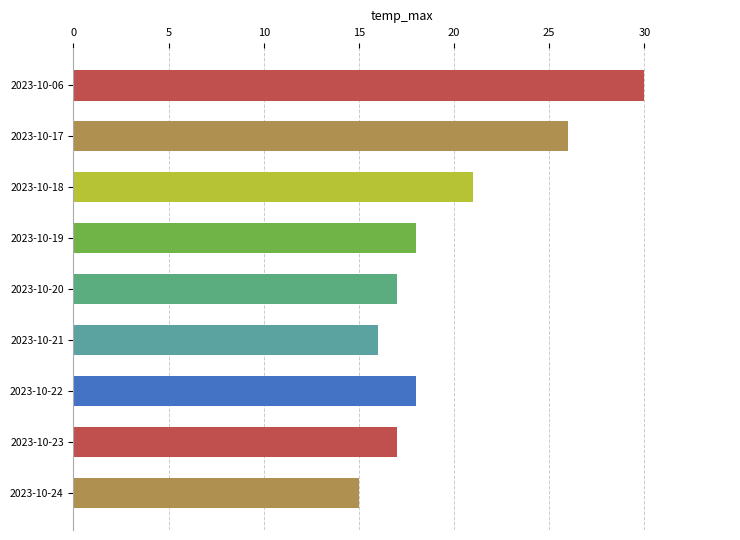

What is the value of the 6th bar from the top?

16